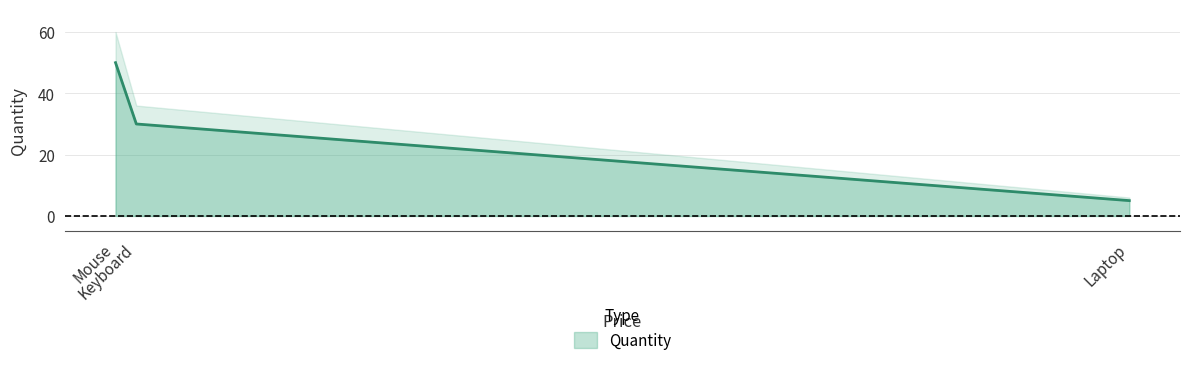

What is the average value?

28